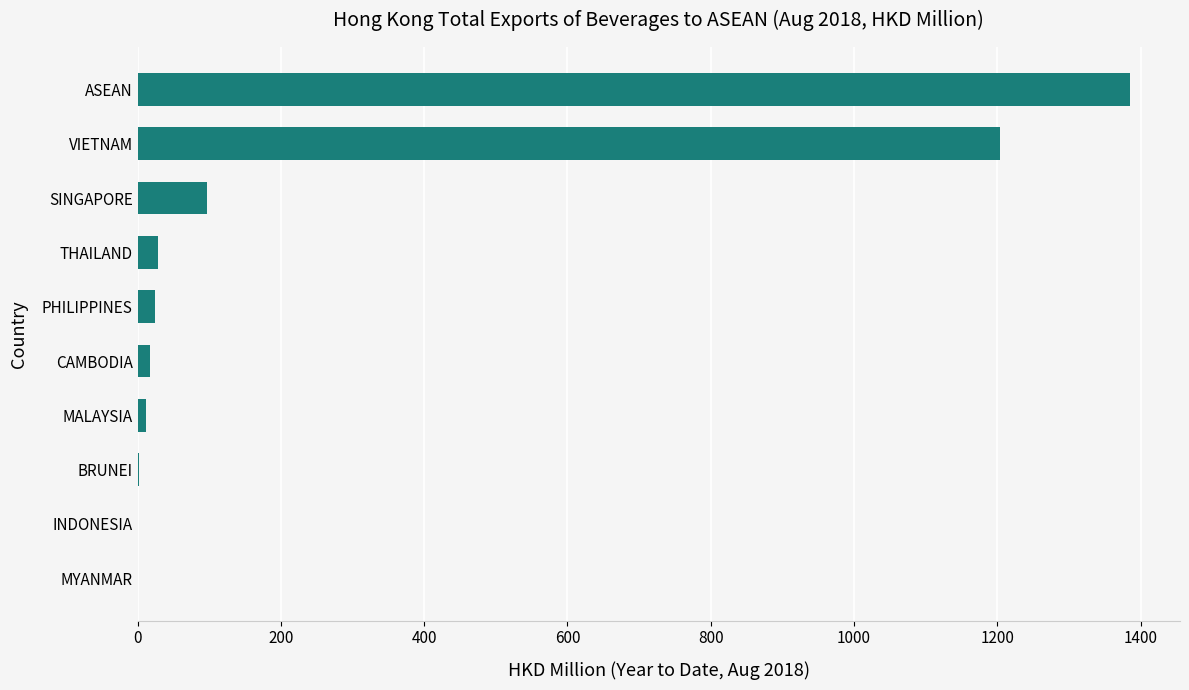

What is the sum of the values at ASEAN and MYANMAR?

1385.6